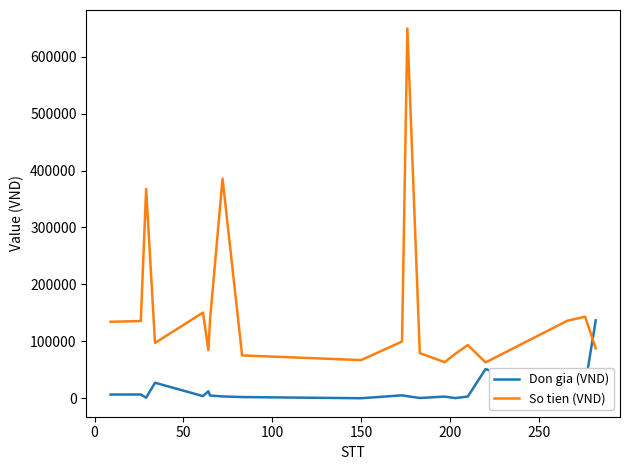

What are all the series names shown in the legend?

Don gia (VND), So tien (VND)